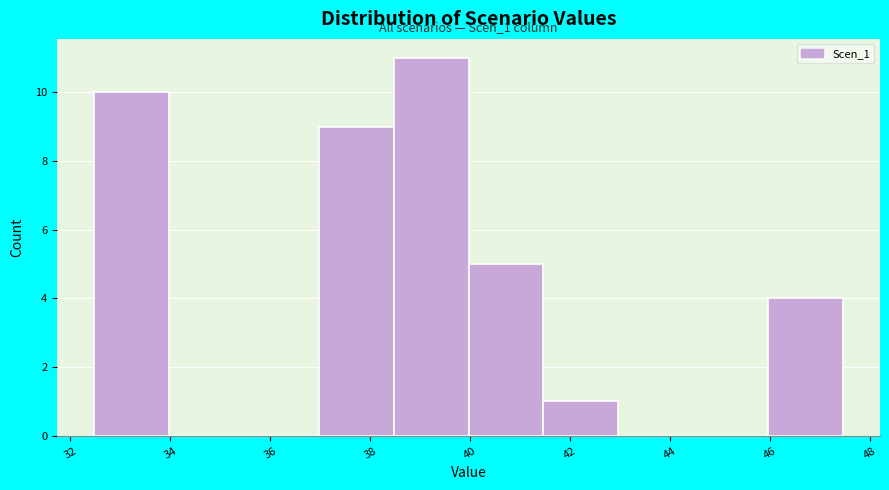

Over which range of the x-axis is the bar tallest?

38.4 to 40.0